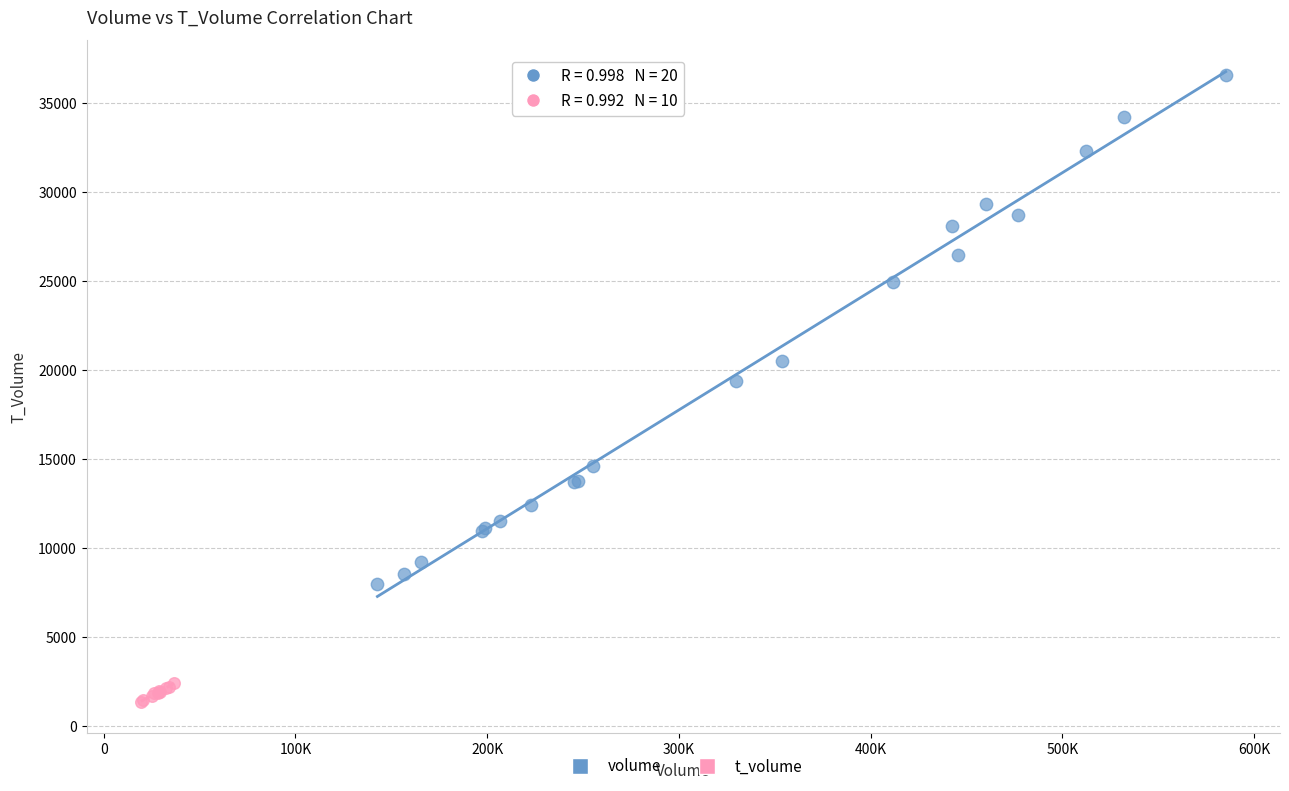

Which series reaches the maximum Y coordinate?

volume